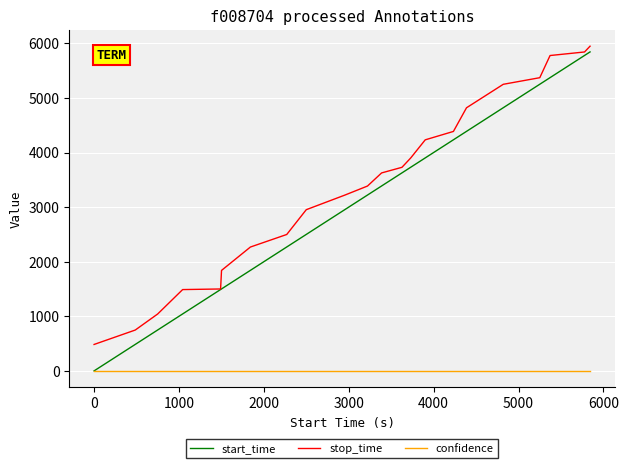

True or false: stop_time and confidence cross at least once.

False